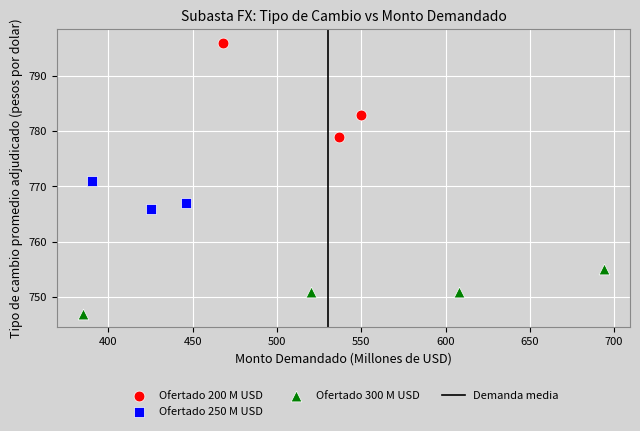

Which series contains the highest Y value?

Ofertado 200 M USD